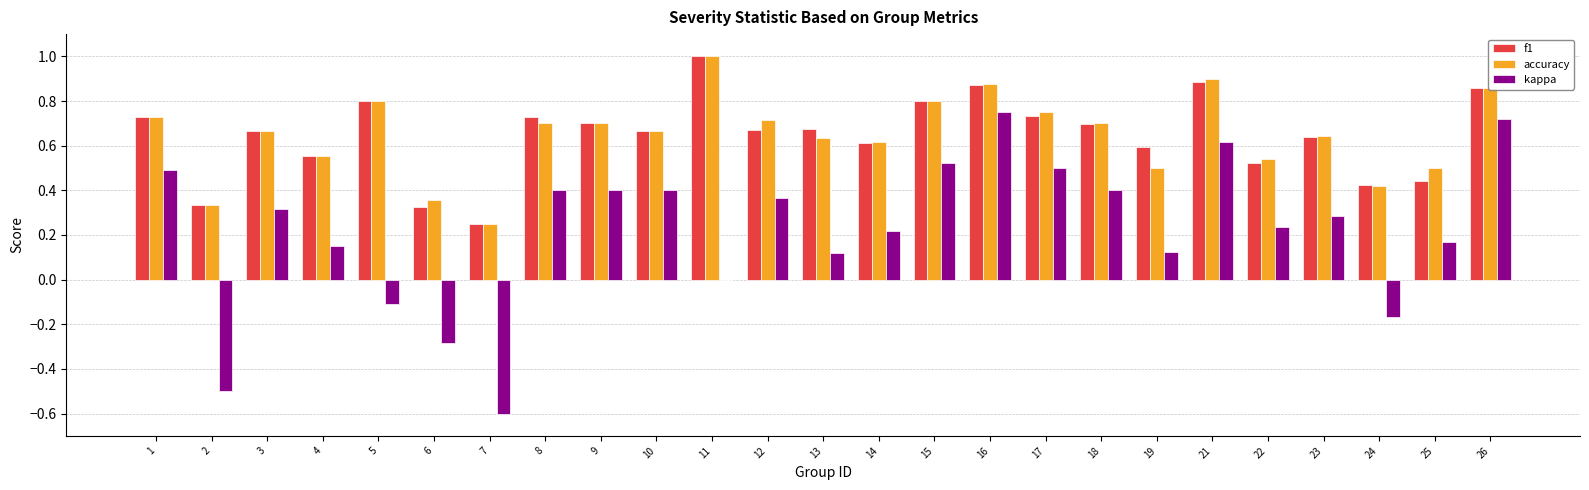

What is the sum of the f1 values at 25 and 10?

1.1